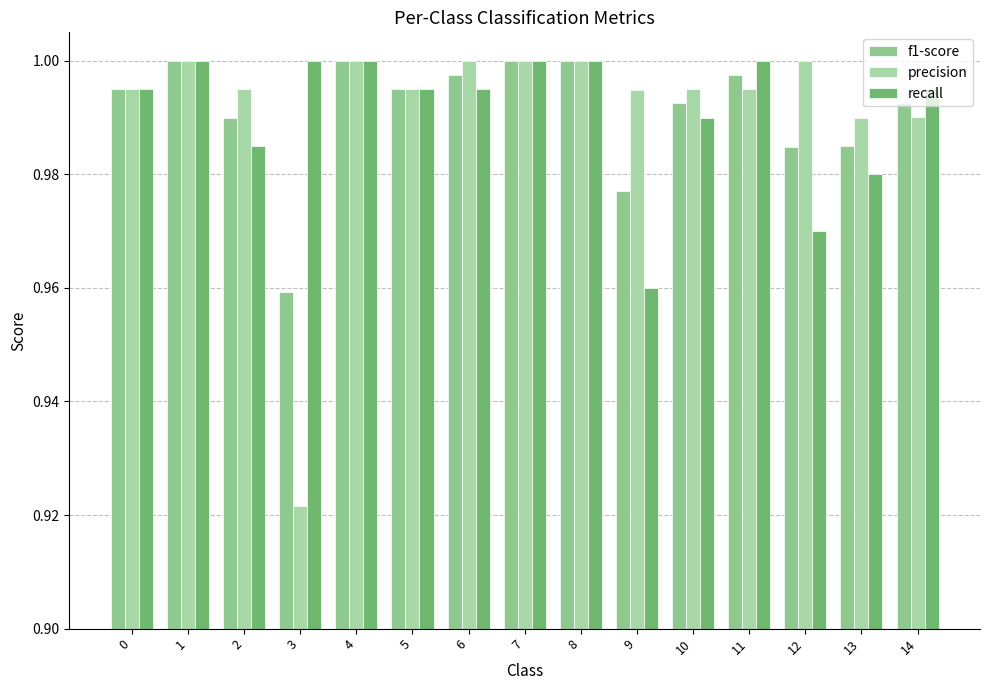

Rank the series by their average value, from lowest to highest.

recall, f1-score, precision